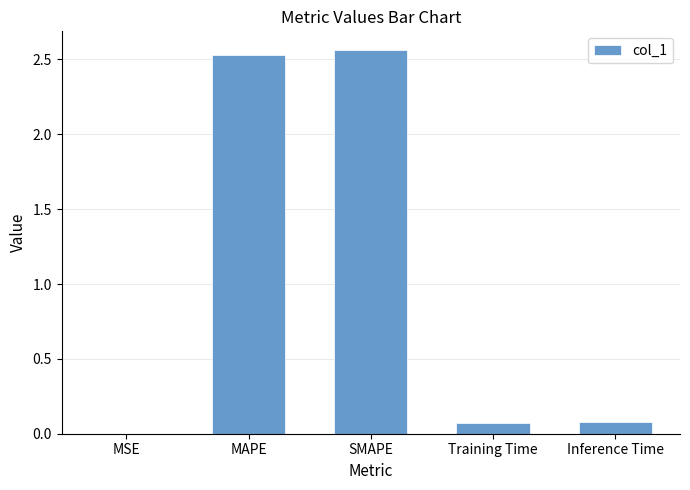

What is the sum of the values at SMAPE and MAPE?

5.1